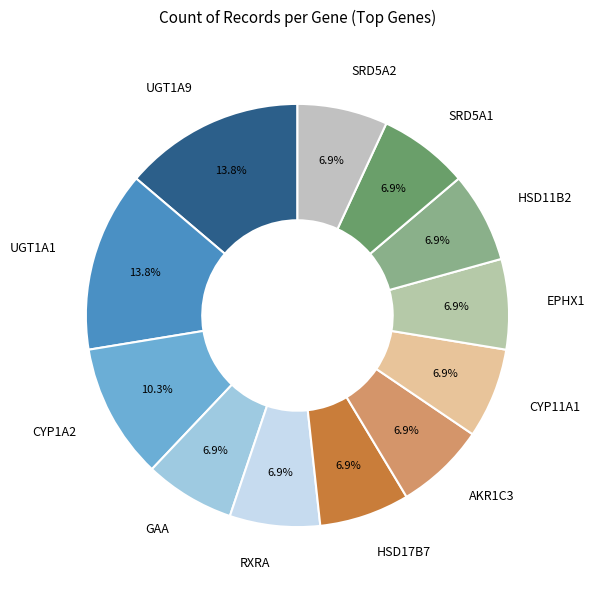

The CYP1A2 slice represents 10% of the pie. True or false?

True